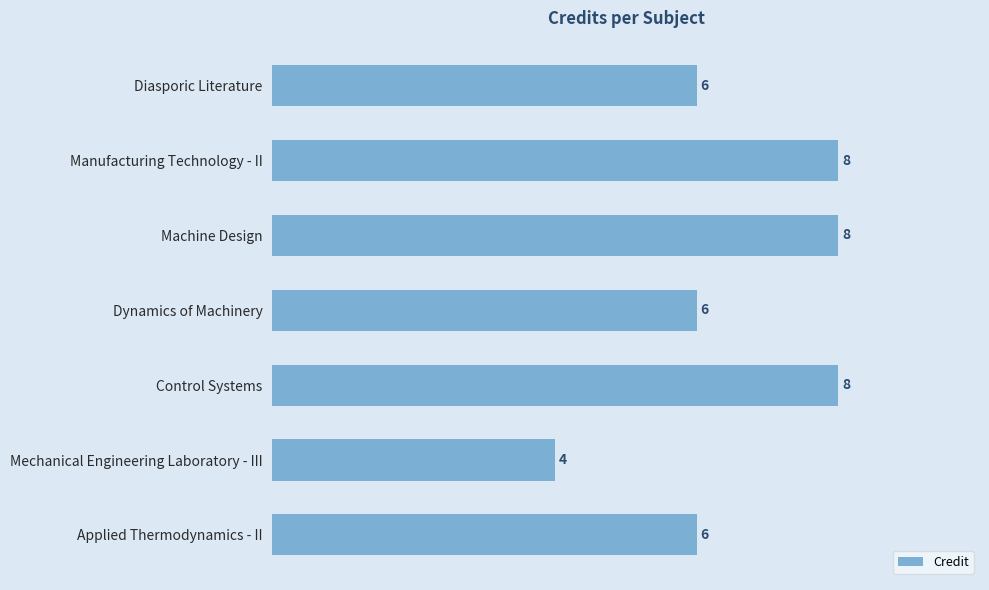

Between Control Systems and Applied Thermodynamics - II, which is larger?

Control Systems